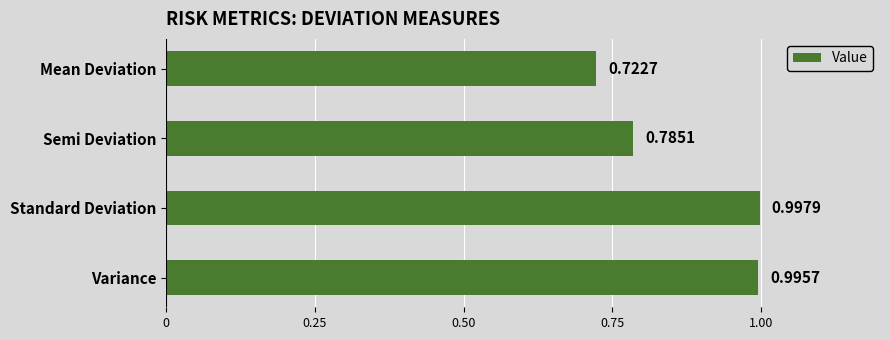

List the labels in order of value, smallest first.

Mean Deviation, Semi Deviation, Variance, Standard Deviation